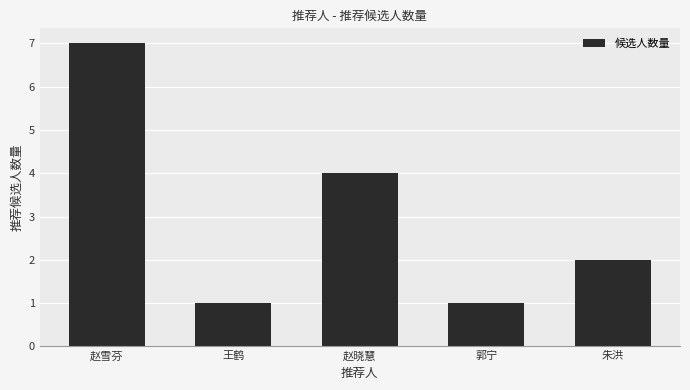

Where is the data nearest to the value 4?

赵晓慧